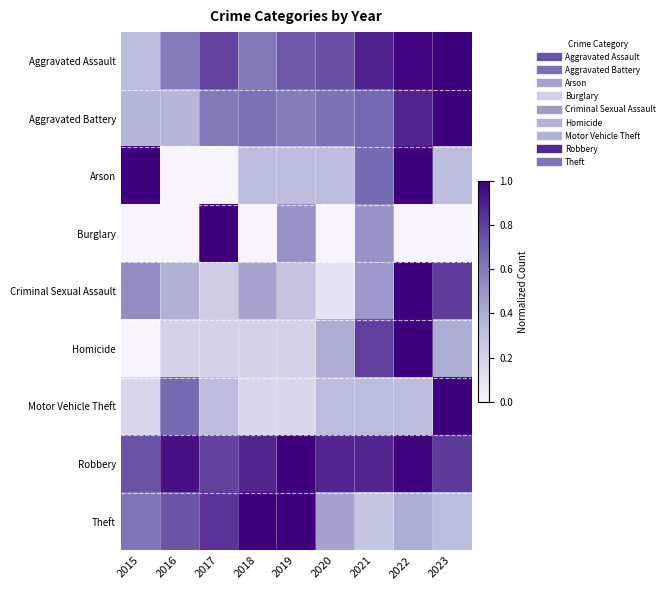

Which series has the widest spread of values?

Arson